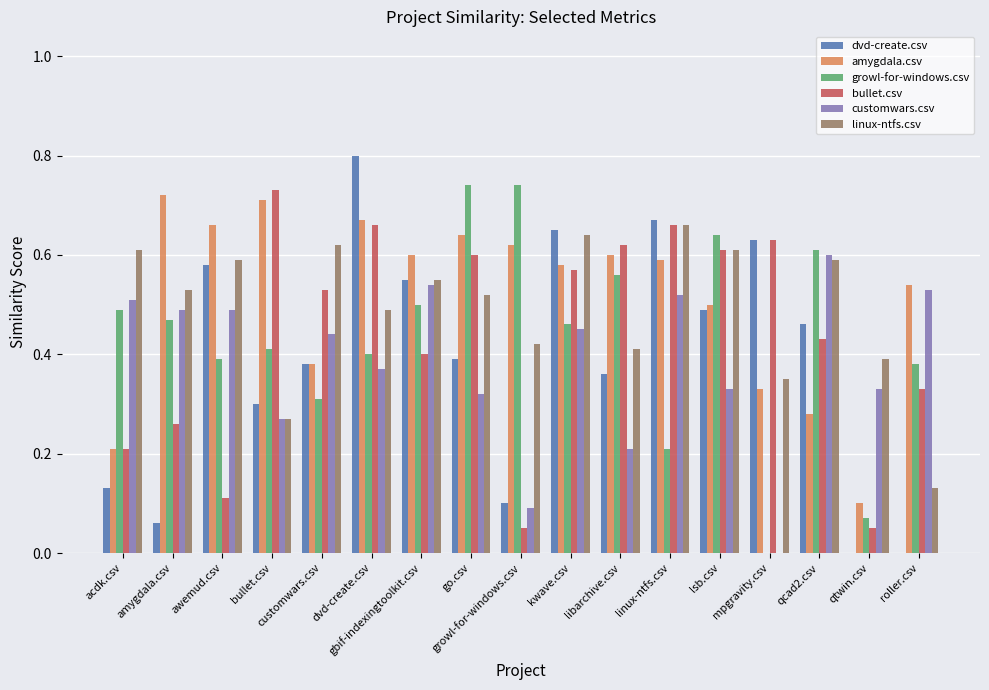

Are the bars grouped side by side (vs. stacked)?

Yes